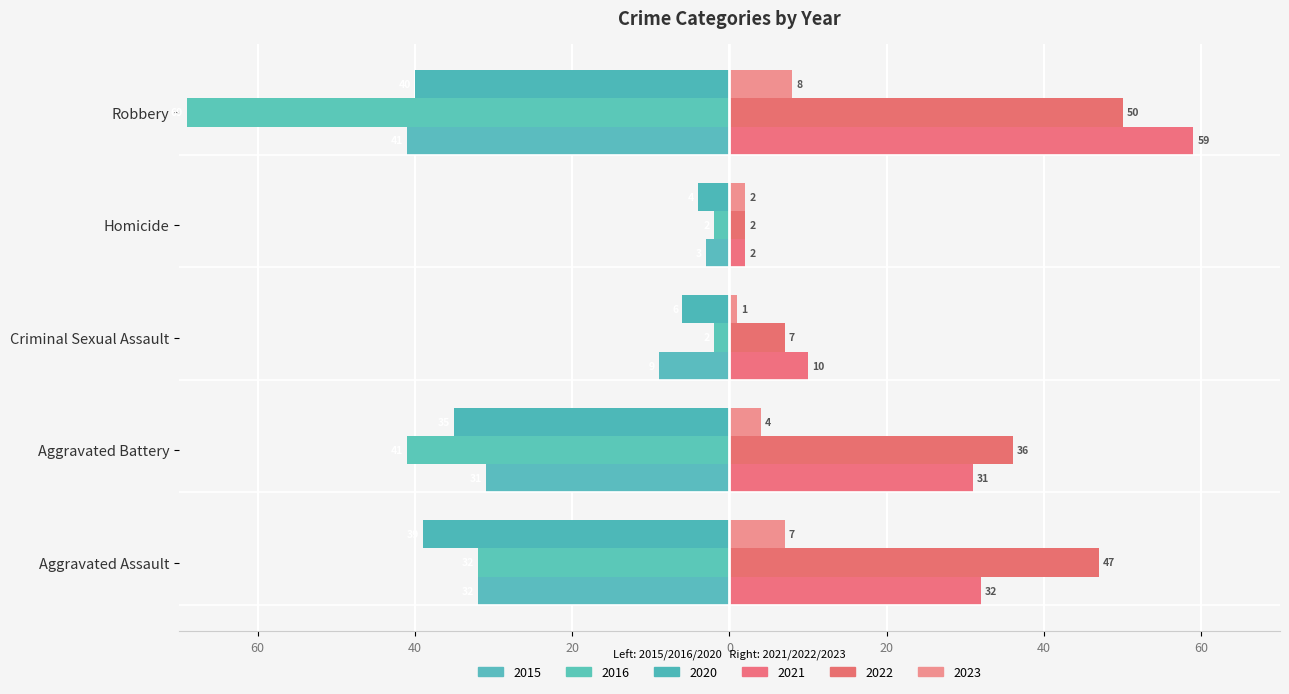

The value of 2016 at Robbery is -96. True or false?

False